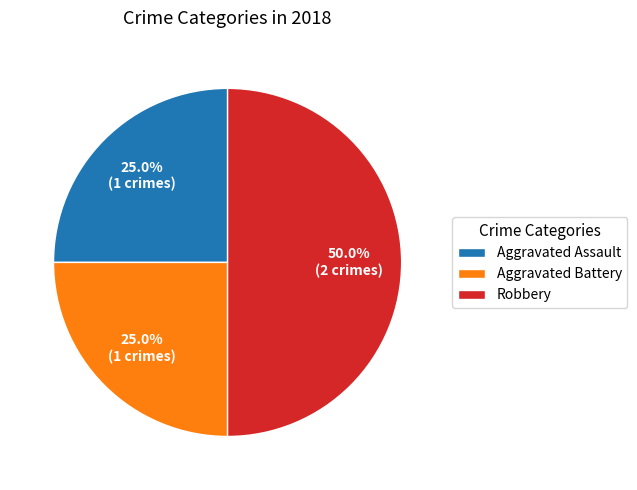

To the nearest percent, what percentage of the pie is Aggravated Assault?

25%